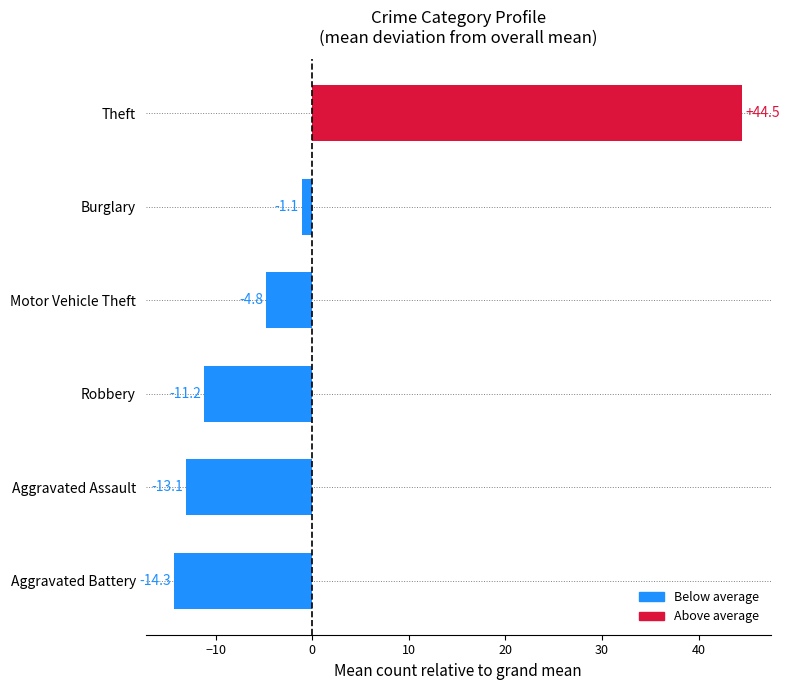

How many bars are there in total?

6